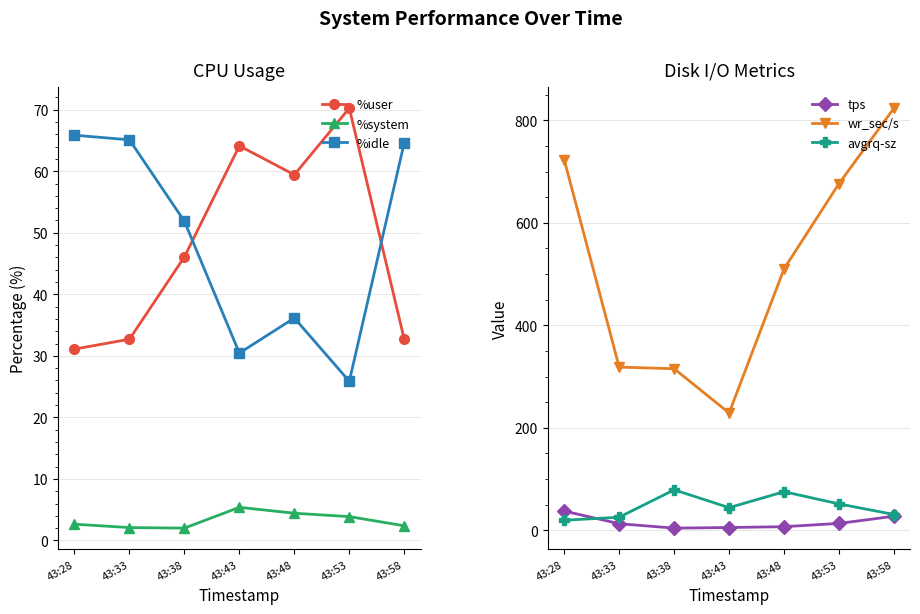

True or false: %idle and %system intersect in this chart.

False